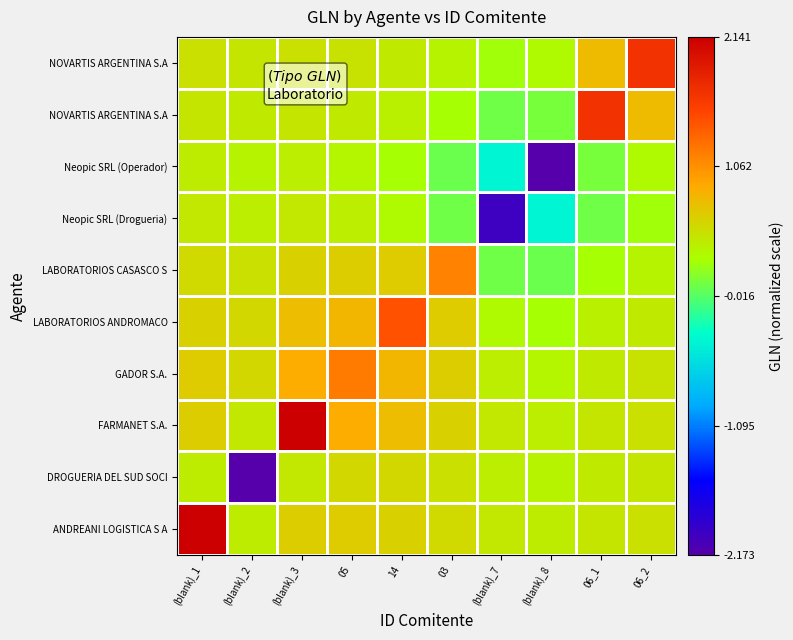

What is the difference between the highest and lowest values at 05?

0.8